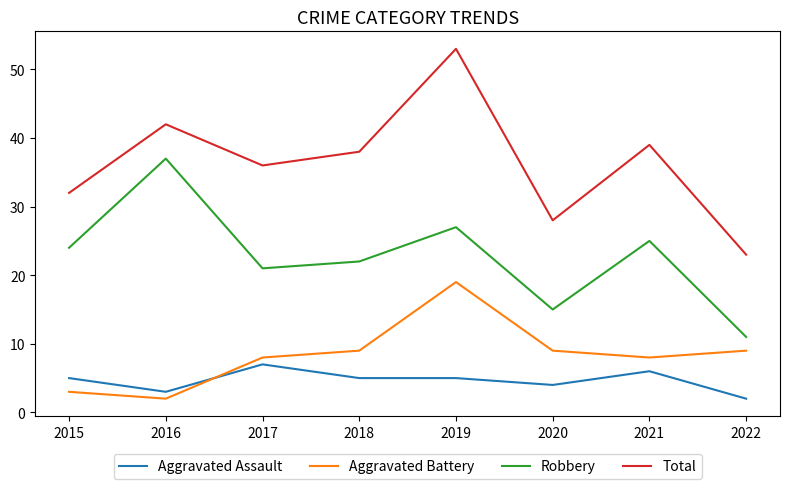

How many distinct data groups are displayed?

4